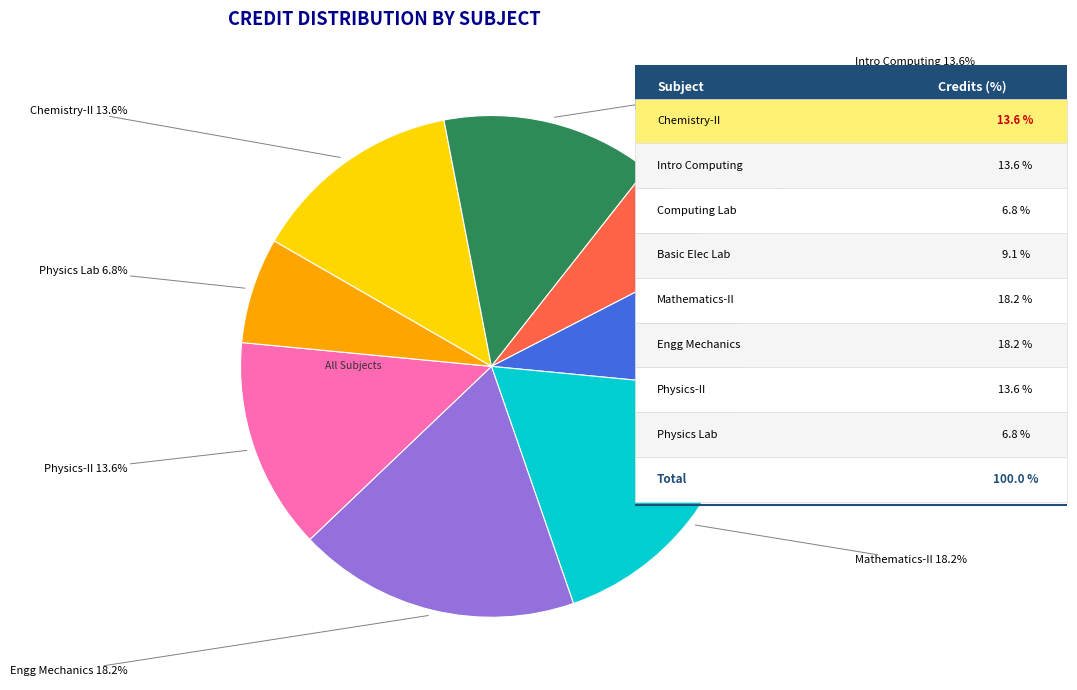

Does any single category account for the majority?

No